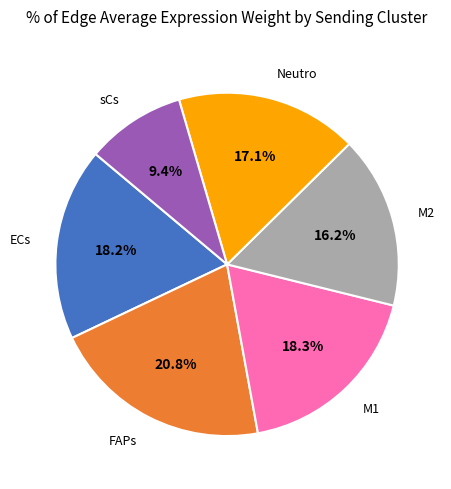

To the nearest percent, what is the difference between the largest and smallest slice percentages?

11%